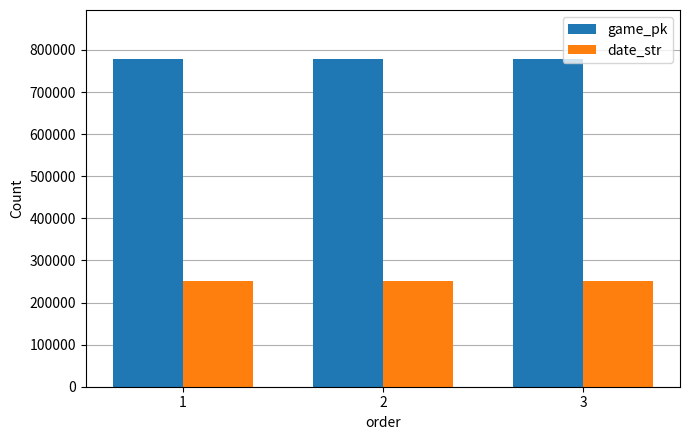

What is the difference between the highest and lowest values at 1?

527689